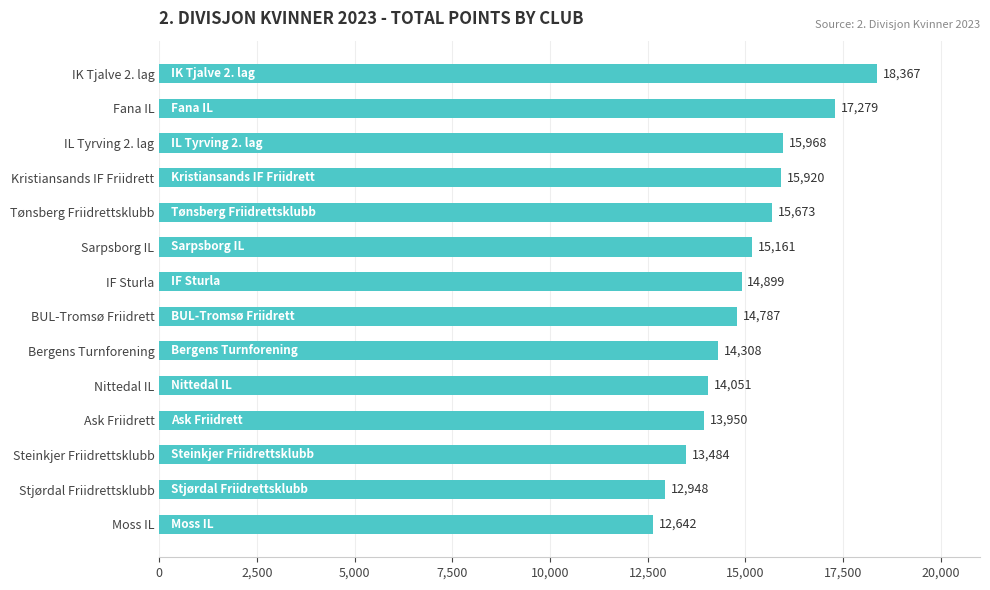

What is the difference between the maximum and minimum values?

5725